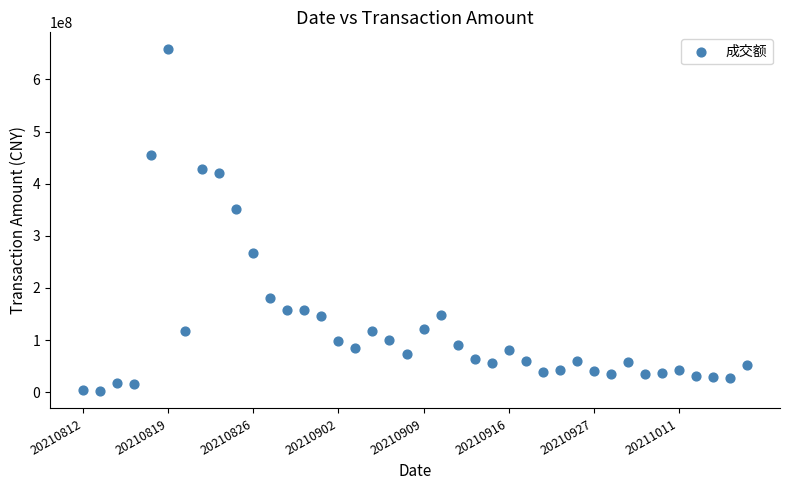

What Y value in the scatter plot is closest to 329624047?

352127405